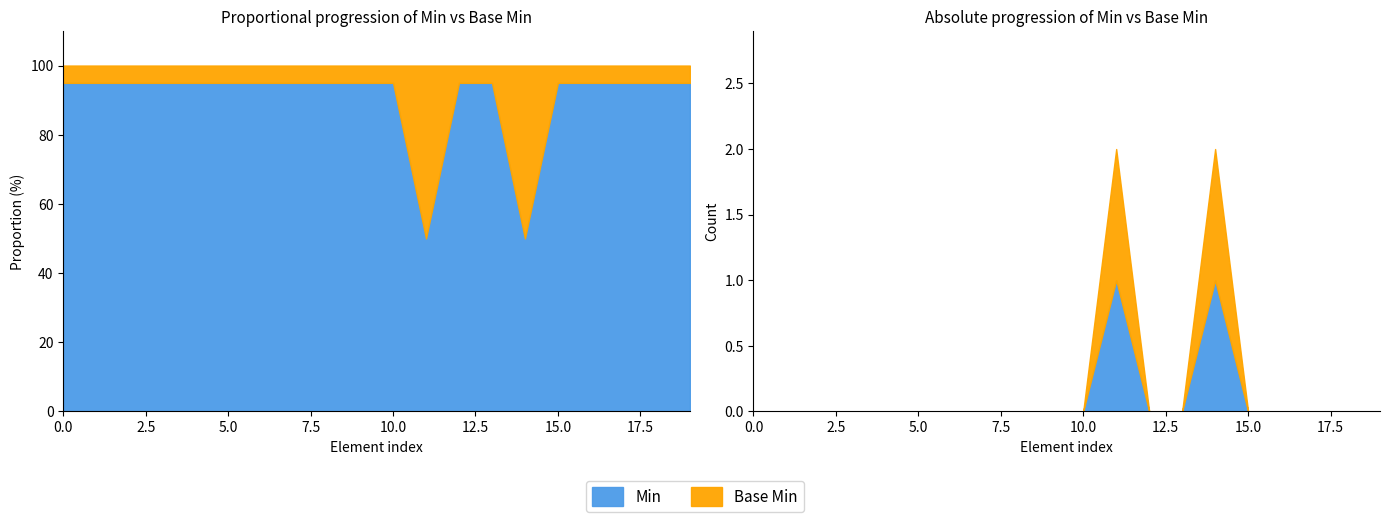

What is the difference between the second highest and minimum values in the Base Min series?

1